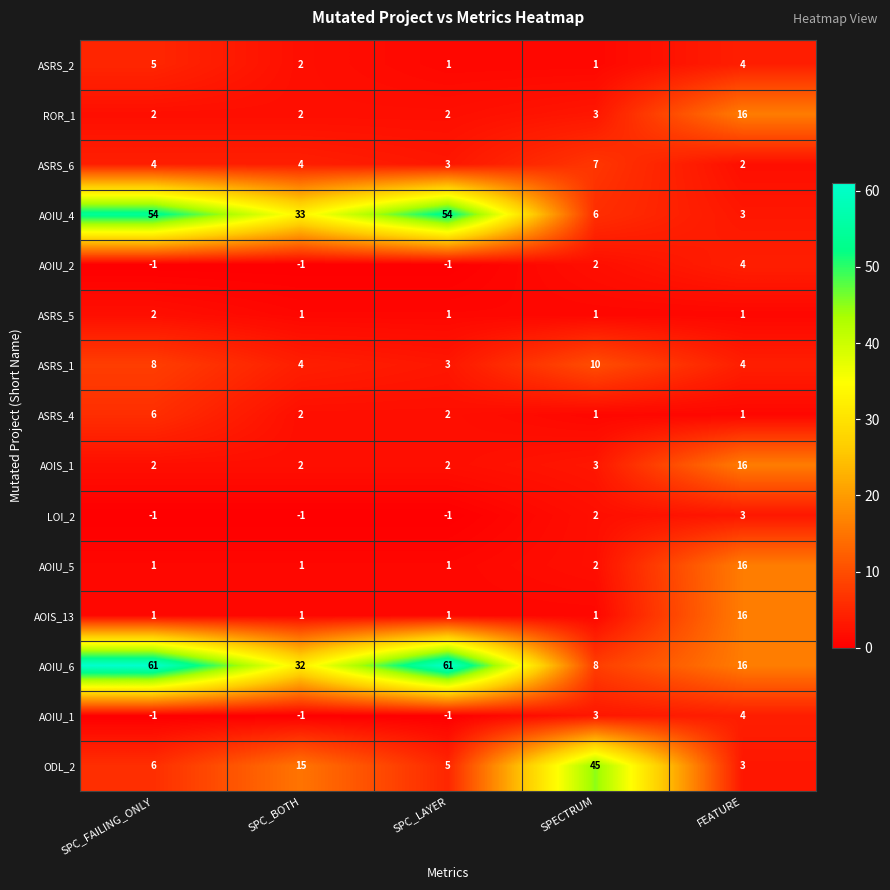

What is the difference between the AOIU_6 values at SPECTRUM and SPC_FAILING_ONLY?

53